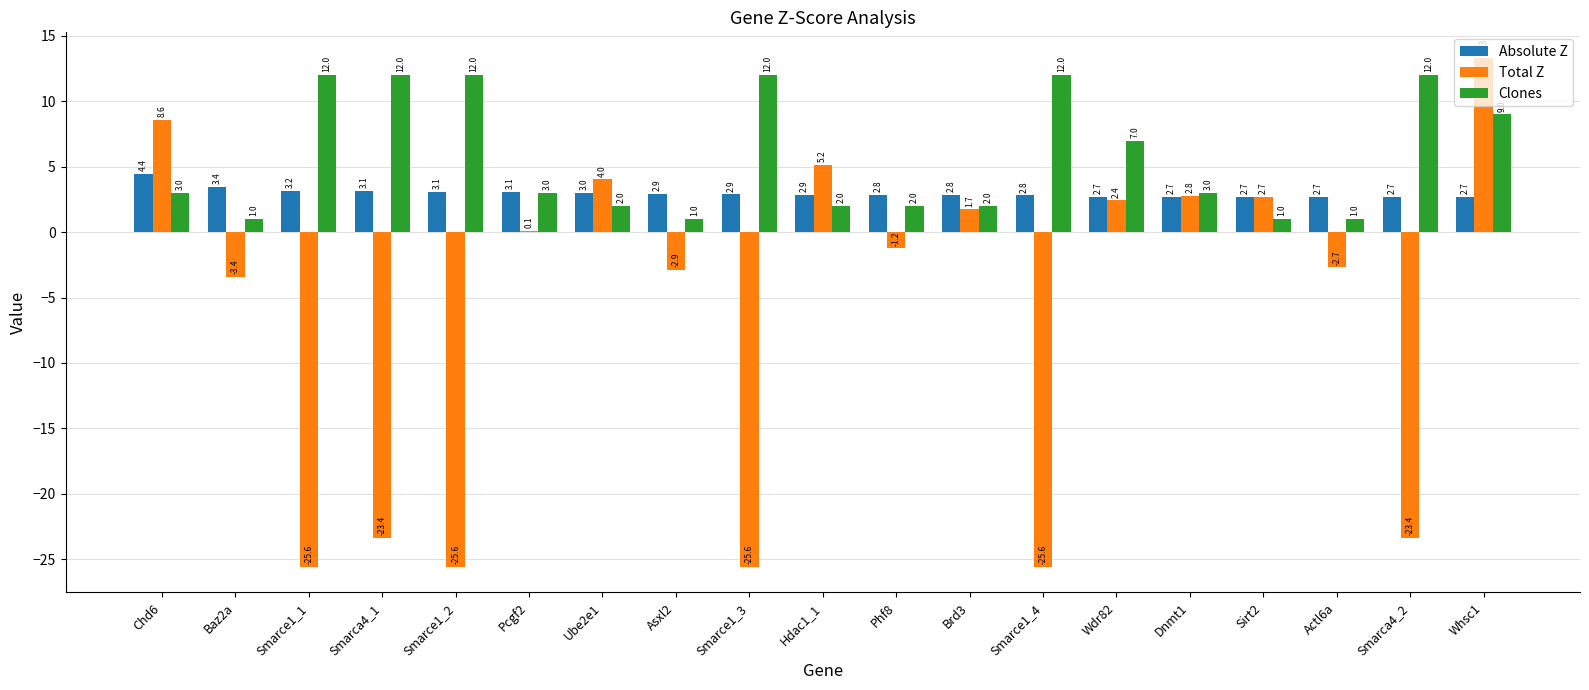

What is the average value of the Total Z series?

-6.2